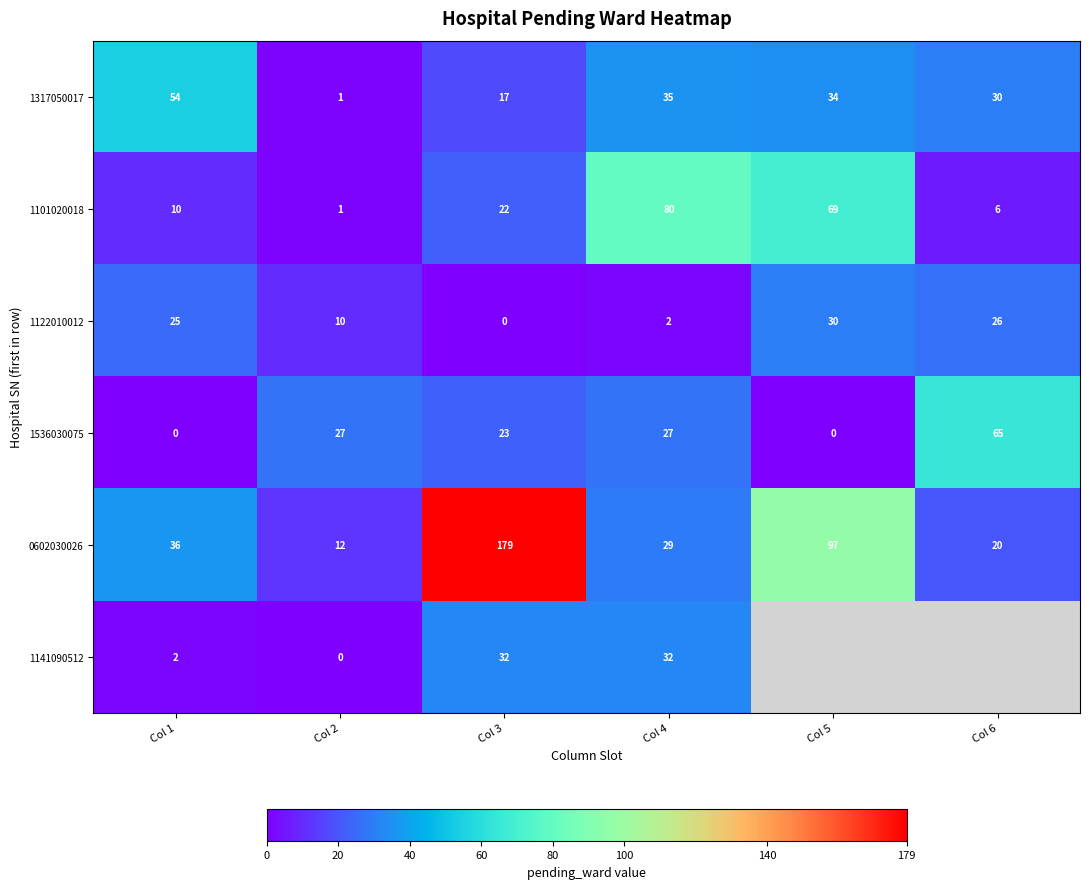

List the labels in order of 0602030026 value, smallest first.

Col 2, Col 6, Col 4, Col 1, Col 5, Col 3